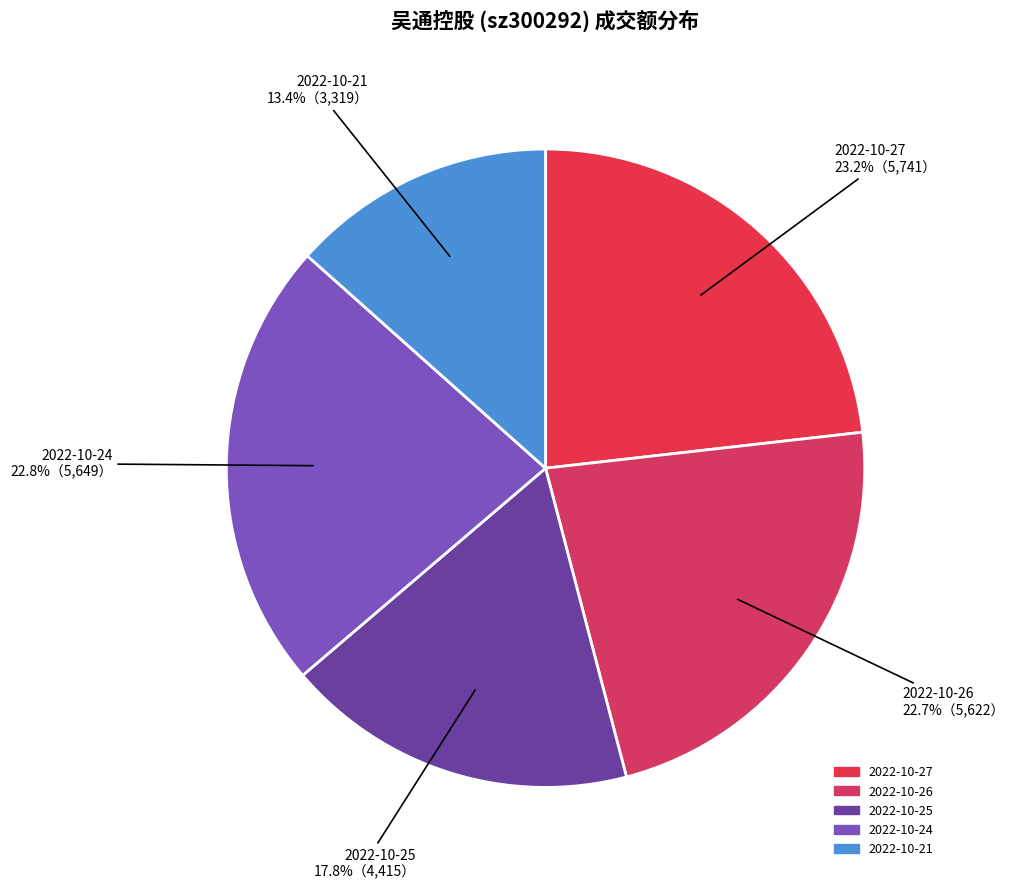

Is 2022-10-24 the majority of the pie?

No